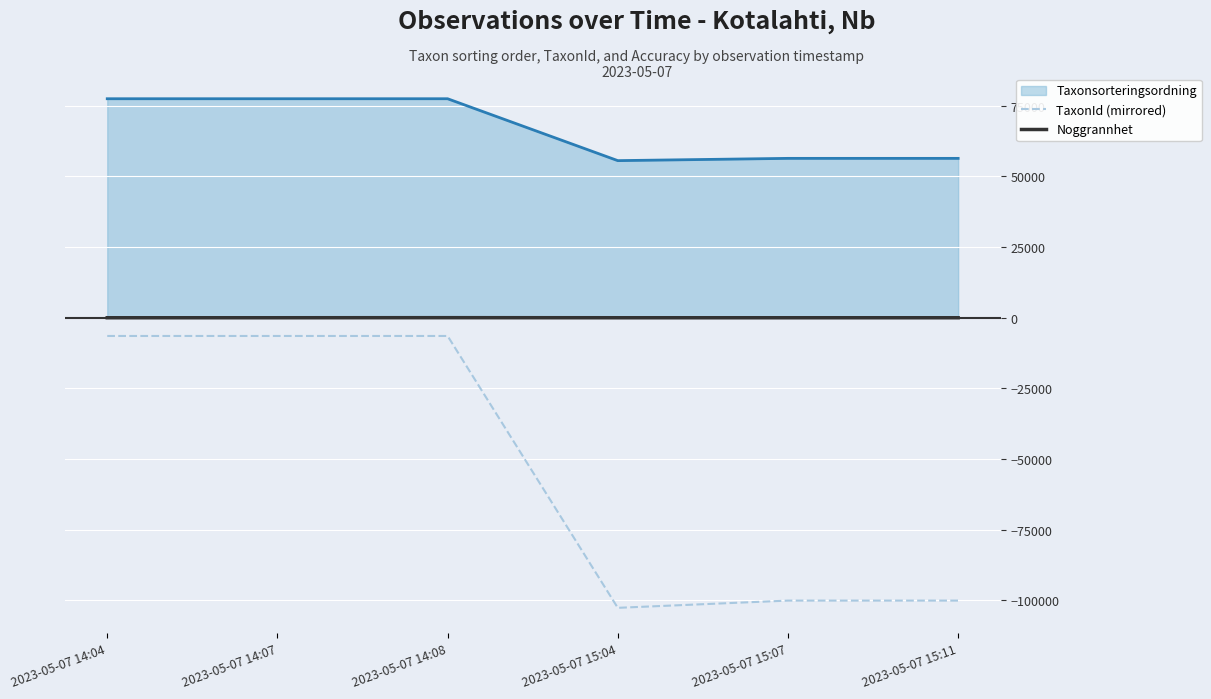

What is the smallest value displayed?

-102612